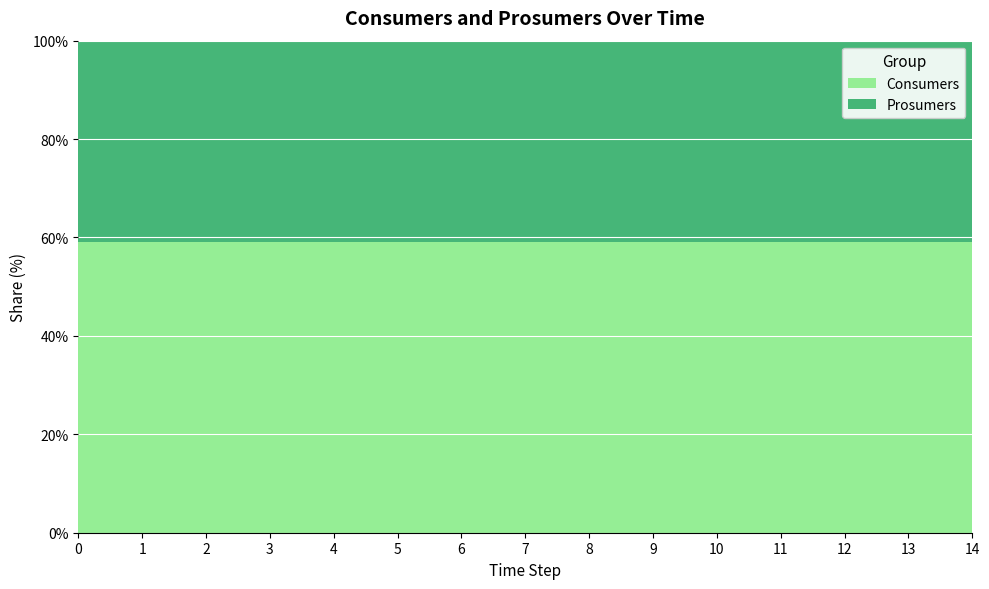

Reading right to left, extract all data points from this chart.

Consumers: 635	635	635	635	635	635	635	635	635	635	635	635	635	635	635
Prosumers: 440	440	440	440	440	440	440	440	440	440	440	440	440	440	440